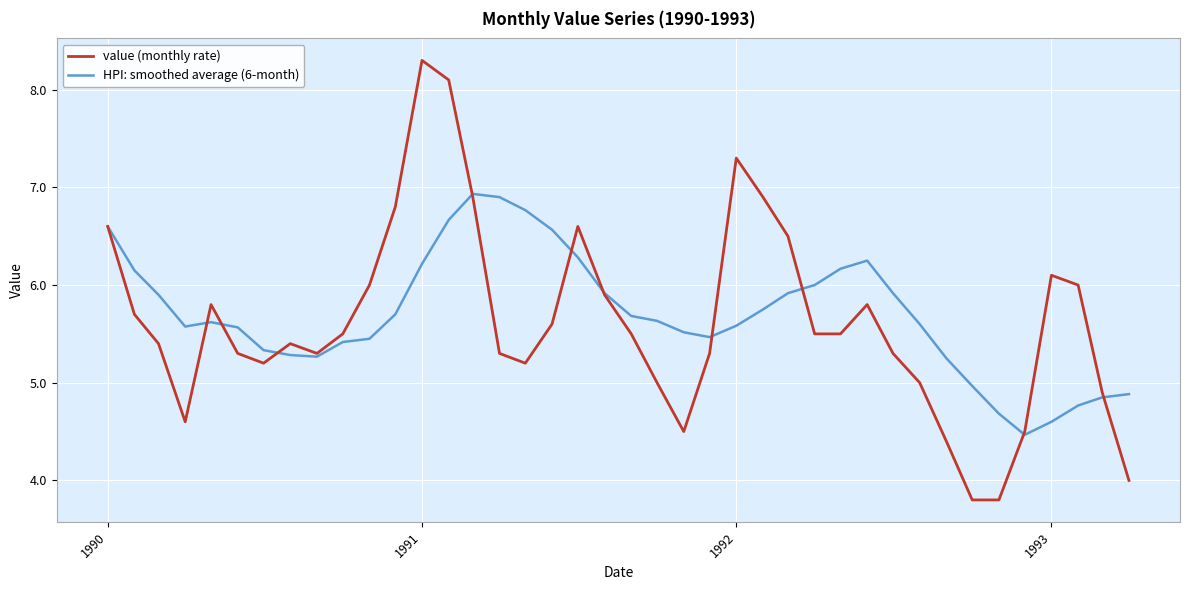

List the series in order of their peak value, lowest first.

HPI: smoothed average (6-month), value (monthly rate)